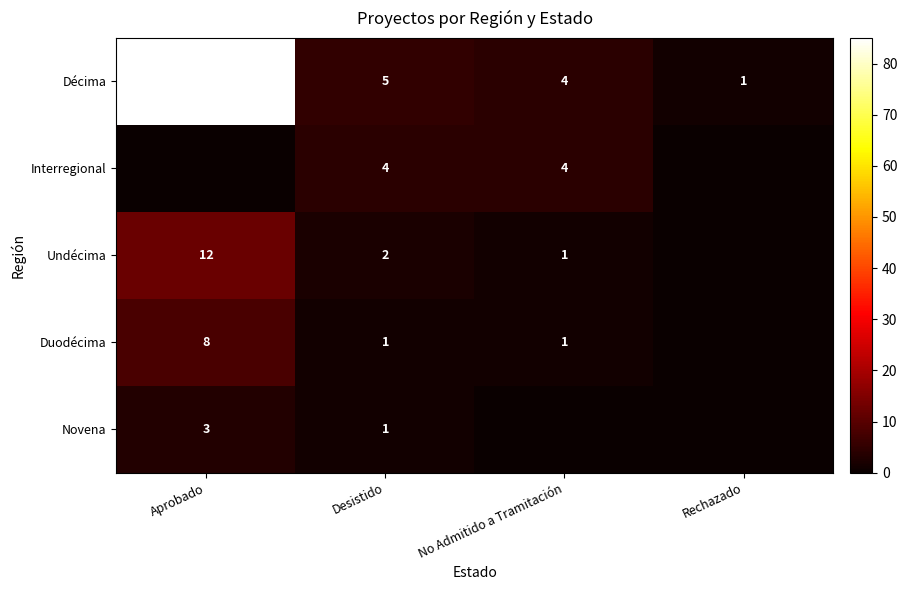

At which category is the sum across all series the highest?

Aprobado